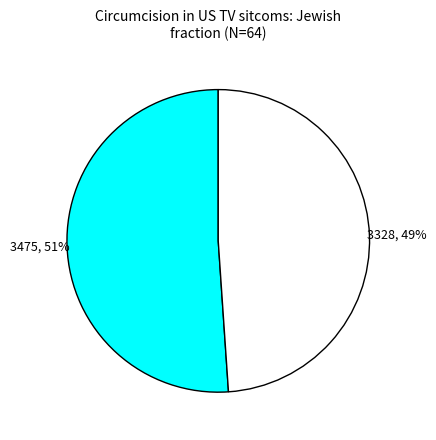

To the nearest percent, what is the average slice percentage?

50%